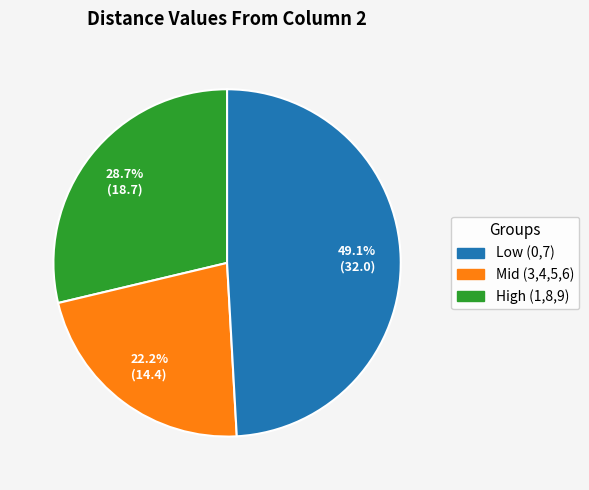

Does any single category account for the majority?

No